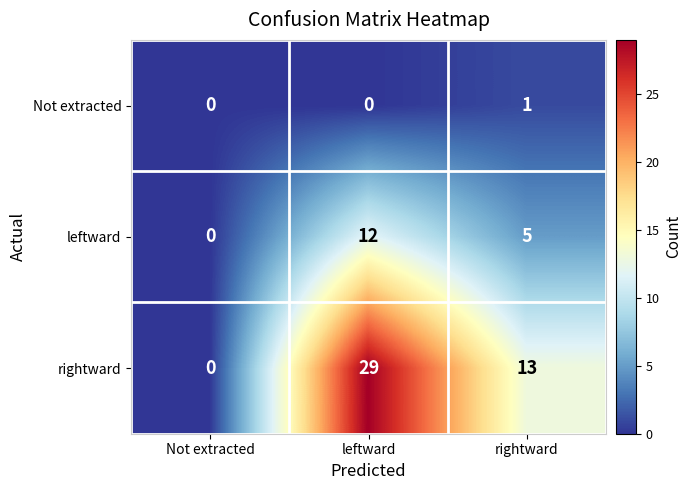

Between Not extracted and leftward, which series saw the biggest shift?

rightward